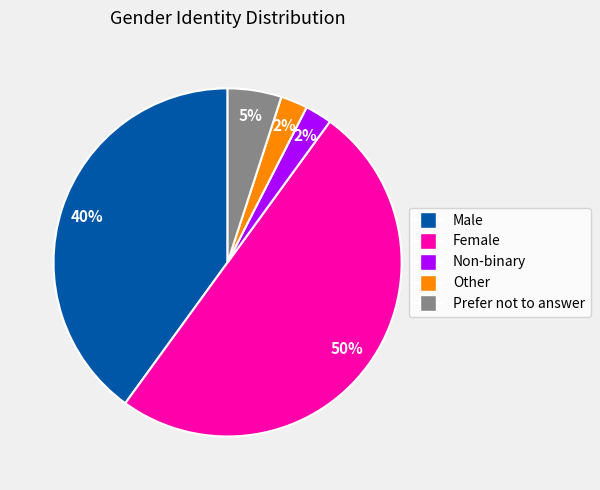

Which slice is the largest?

Female